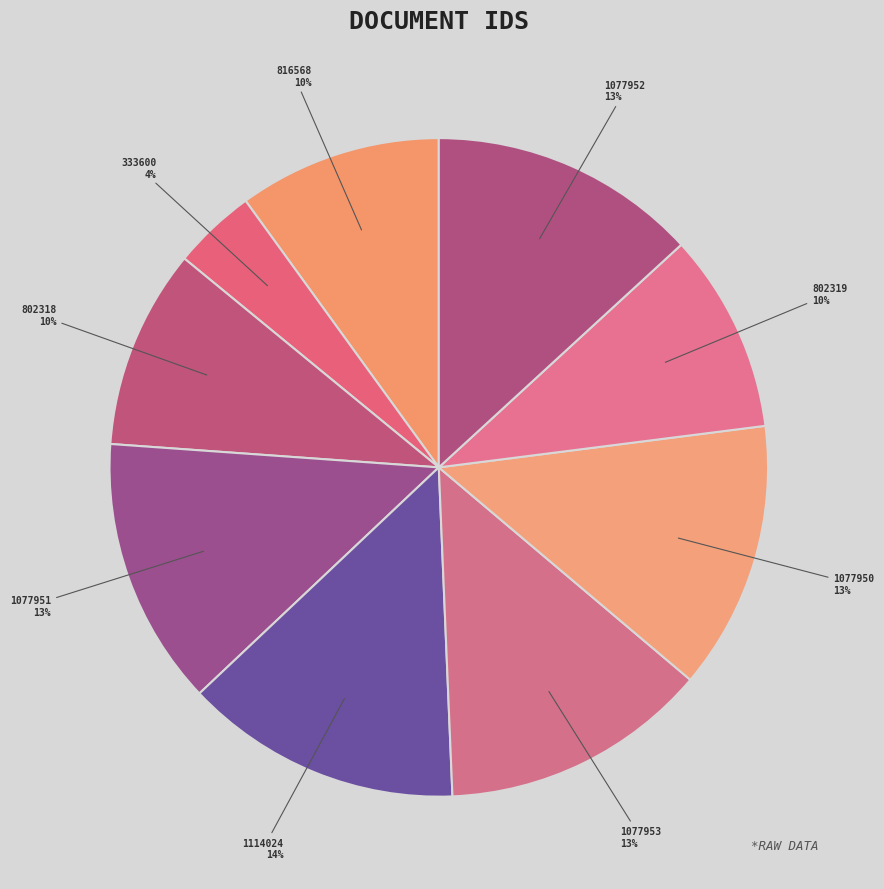

Which category has the smallest portion of the pie?

333600